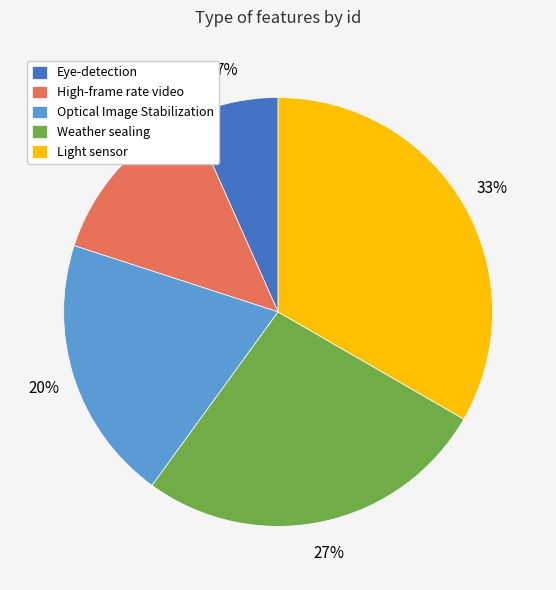

Approximately how many times larger is the value at Optical Image Stabilization compared to High-frame rate video?

1.5